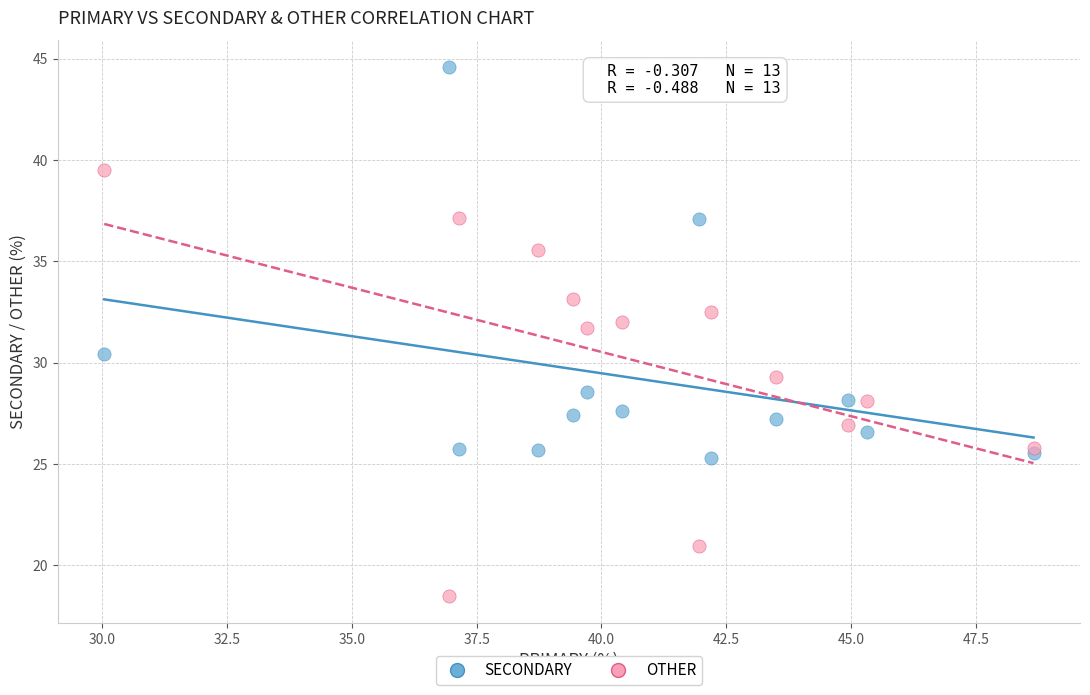

Which series reaches the minimum Y coordinate?

OTHER